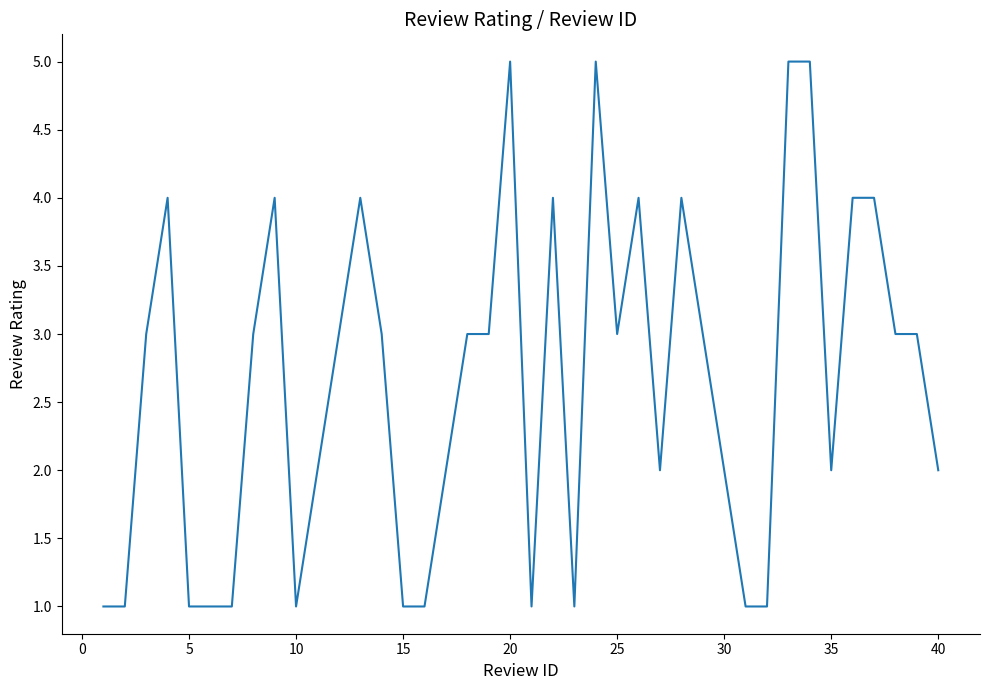

What is the greatest value displayed?

5